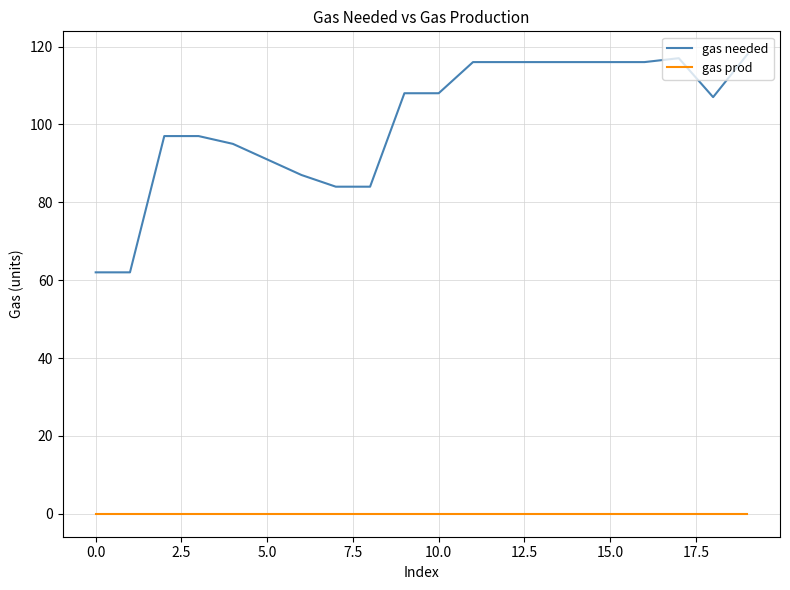

What is the greatest value displayed?

118